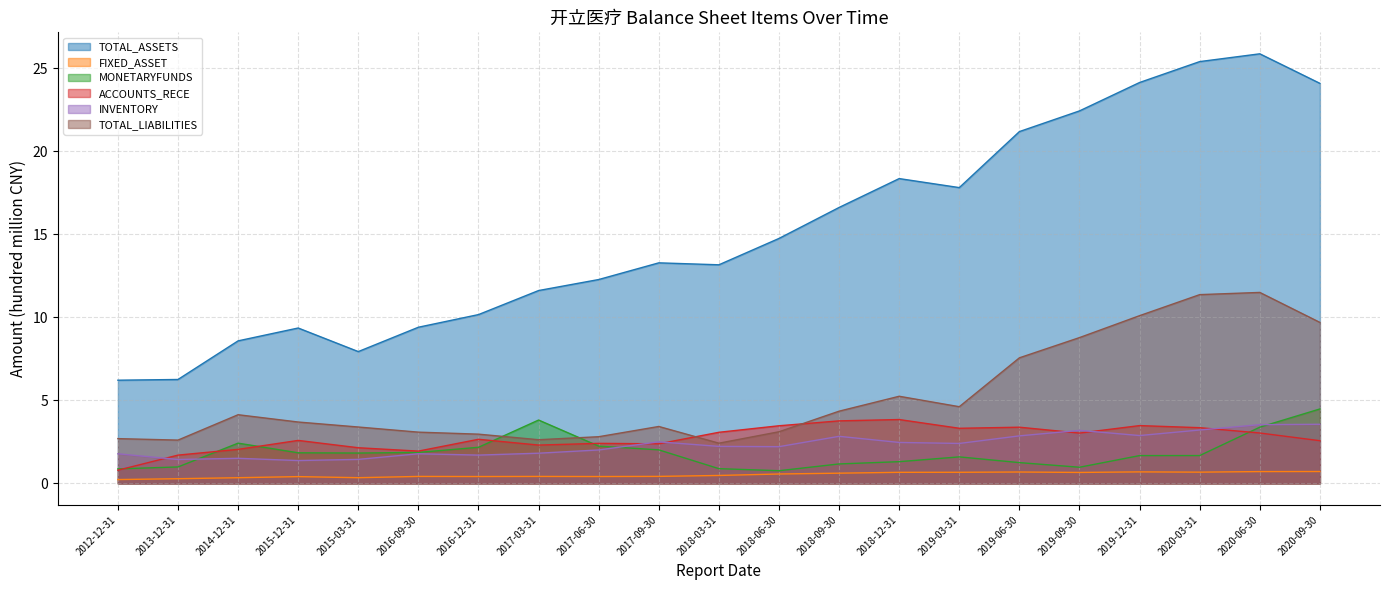

Reading left to right, extract all data points from this chart.

TOTAL_ASSETS: 6.2	6.3	8.6	9.4	7.9	9.4	10.2	11.6	12.3	13.3	13.2	14.8	16.6	18.4	17.8	21.2	22.4	24.1	25.4	25.9	24.1
FIXED_ASSET: 0.2	0.3	0.3	0.4	0.3	0.4	0.4	0.4	0.4	0.4	0.5	0.6	0.6	0.7	0.7	0.7	0.7	0.7	0.7	0.7	0.7
MONETARYFUNDS: 0.9	1.0	2.4	1.8	1.8	1.9	2.2	3.8	2.2	2.0	0.9	0.8	1.2	1.3	1.6	1.3	1.0	1.7	1.7	3.4	4.5
ACCOUNTS_RECE: 0.8	1.7	2.0	2.6	2.1	1.9	2.7	2.3	2.4	2.4	3.1	3.5	3.8	3.8	3.3	3.4	3.0	3.5	3.4	3.0	2.6
INVENTORY: 1.8	1.4	1.5	1.4	1.4	1.8	1.7	1.8	2.0	2.5	2.2	2.2	2.8	2.5	2.4	2.9	3.2	2.9	3.2	3.5	3.6
TOTAL_LIABILITIES: 2.7	2.6	4.1	3.7	3.4	3.1	3.0	2.6	2.8	3.4	2.4	3.1	4.3	5.2	4.6	7.6	8.8	10.1	11.4	11.5	9.7